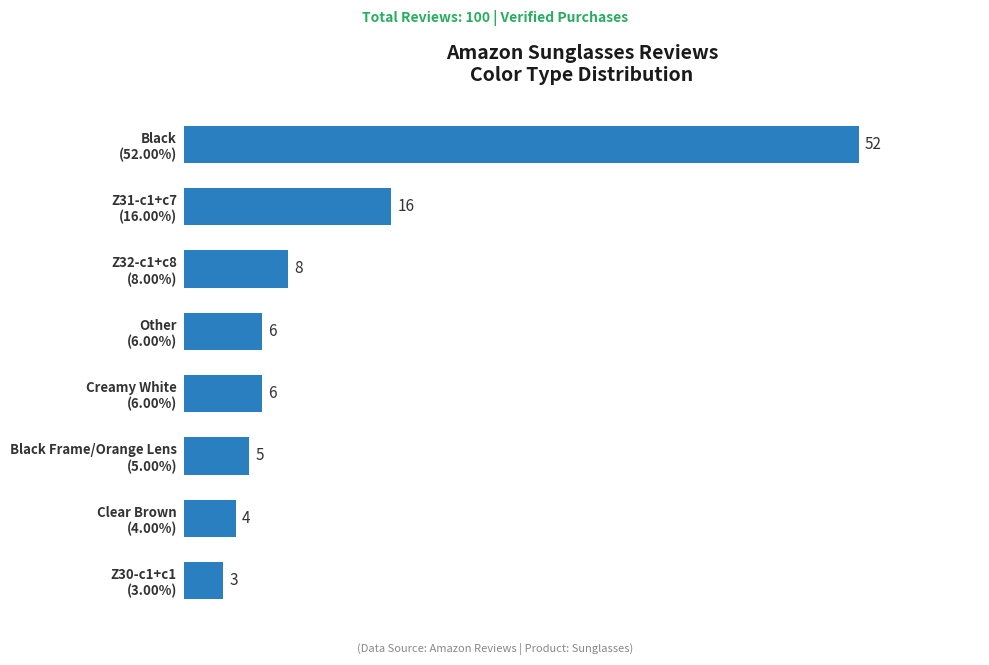

What is the greatest value displayed?

52